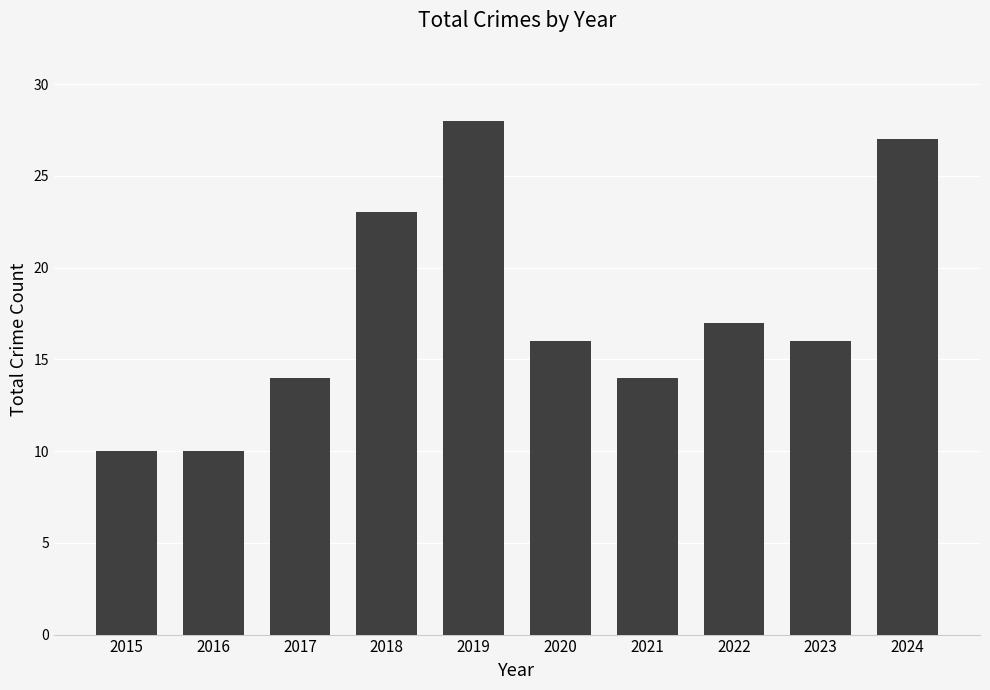

How many distinct data groups are displayed?

1